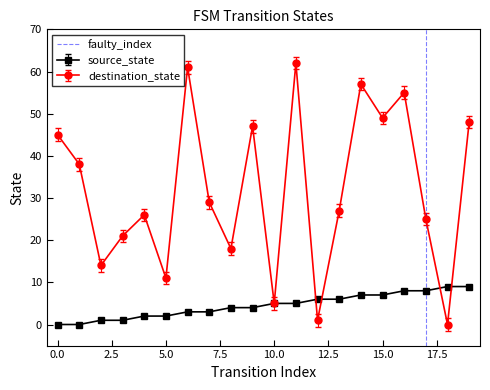

How many values are above zero?

1